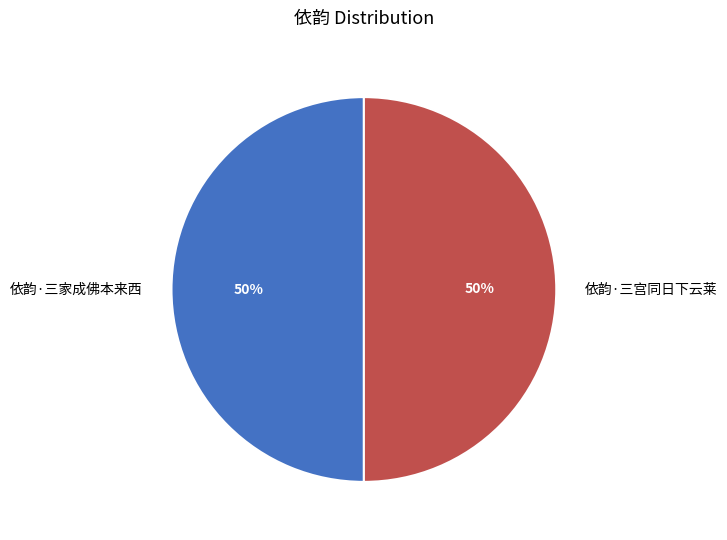

To the nearest percent, what is the combined percentage of 依韵·三宫同日下云莱 and 依韵·三家成佛本来西?

100%